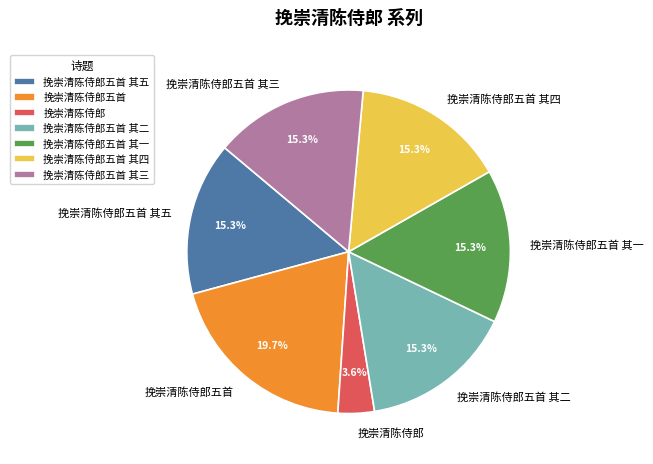

To the nearest percent, what is the difference between the largest and smallest slice percentages?

16%